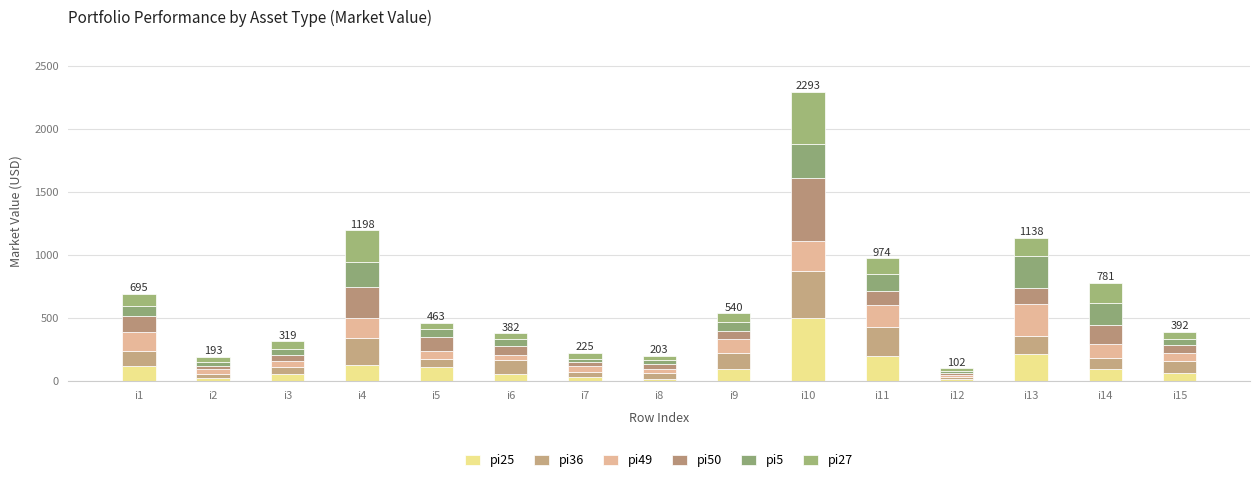

True or false: pi36 has a value of 374 at i10.

True